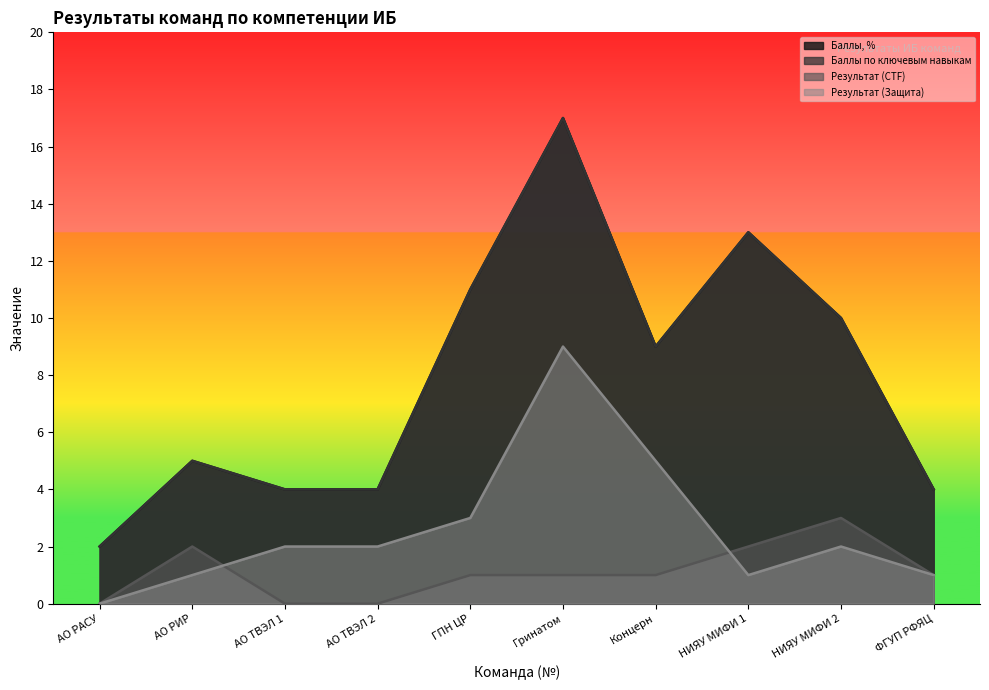

Which series has the largest total across all categories?

Баллы, %